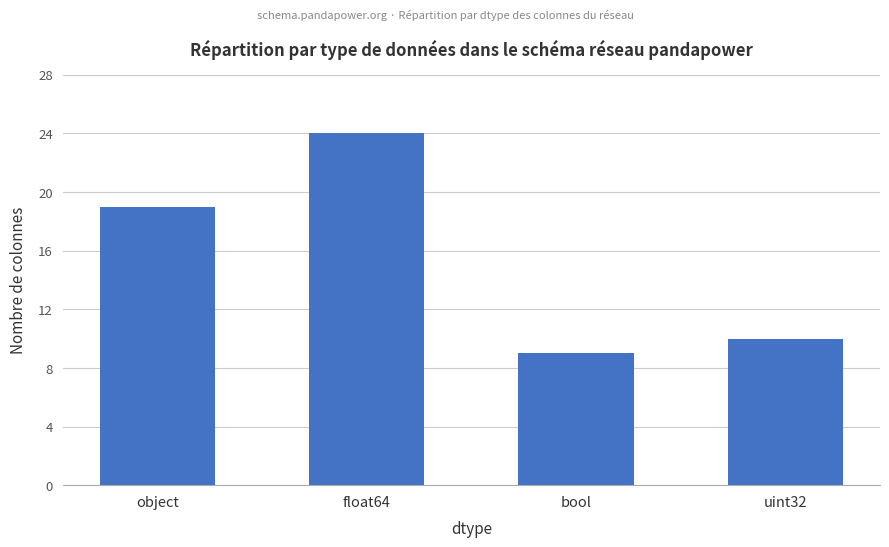

What is the smallest value displayed?

9